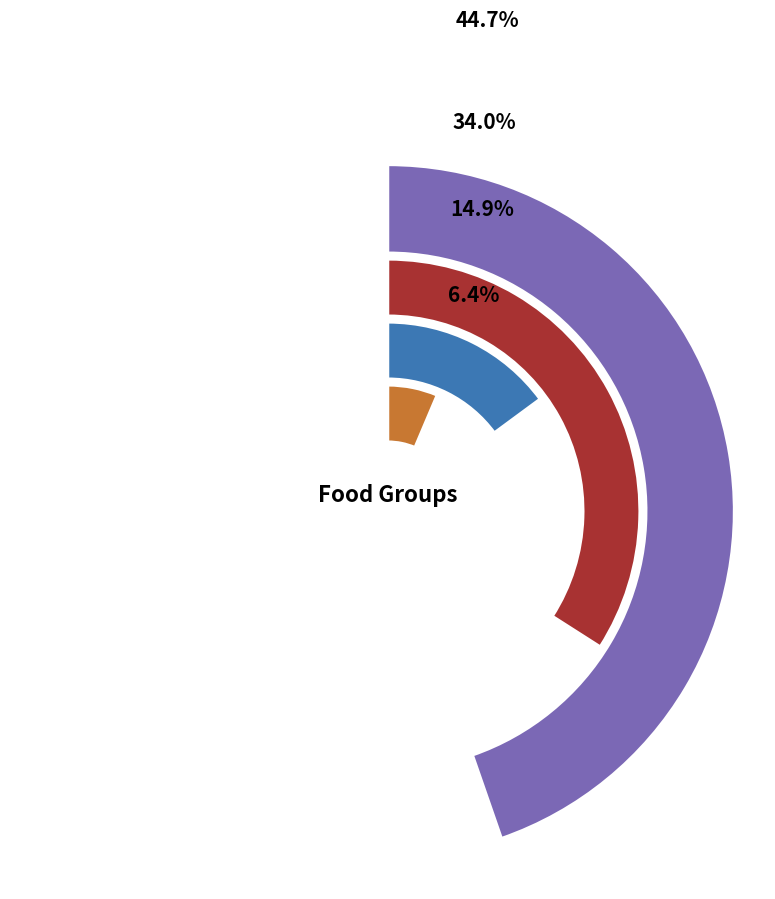

Which slice is the smallest?

Teas